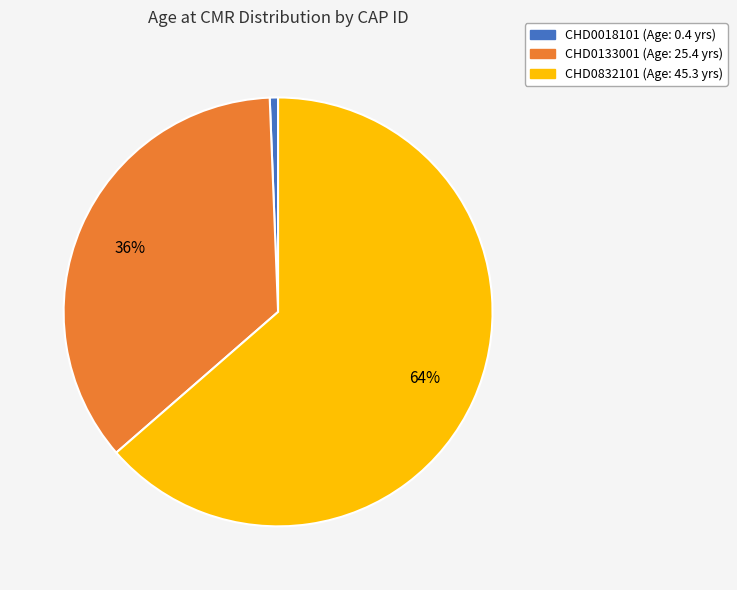

Does any single category account for the majority?

Yes